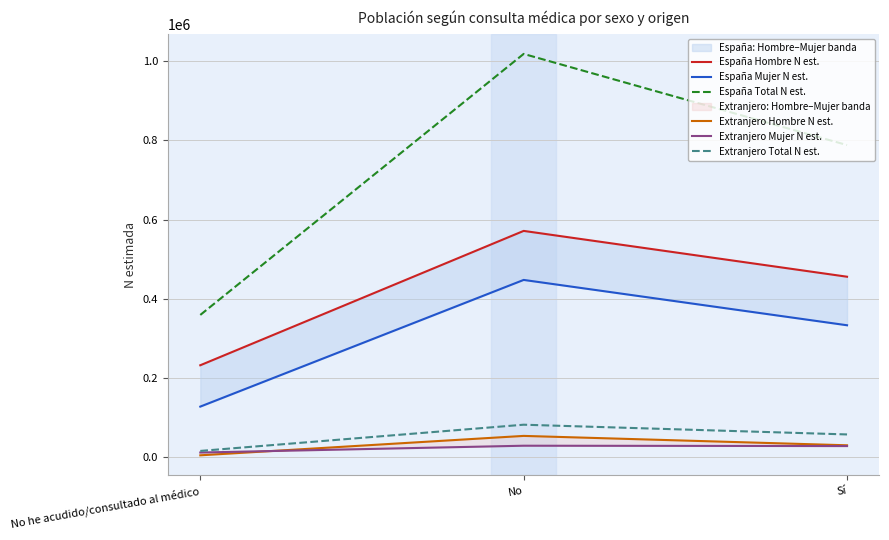

Reading left to right, what are all the values shown in this chart?

España Hombre N est.: No he acudido/consultado al médico=231735	No=571424	Sí=455573
España Mujer N est.: No he acudido/consultado al médico=127199	No=447475	Sí=332864
España Total N est.: No he acudido/consultado al médico=358934	No=1018899	Sí=788437
Extranjero Hombre N est.: No he acudido/consultado al médico=4042	No=53116	Sí=29376
Extranjero Mujer N est.: No he acudido/consultado al médico=11080	No=28298	Sí=27430
Extranjero Total N est.: No he acudido/consultado al médico=15122	No=81414	Sí=56806